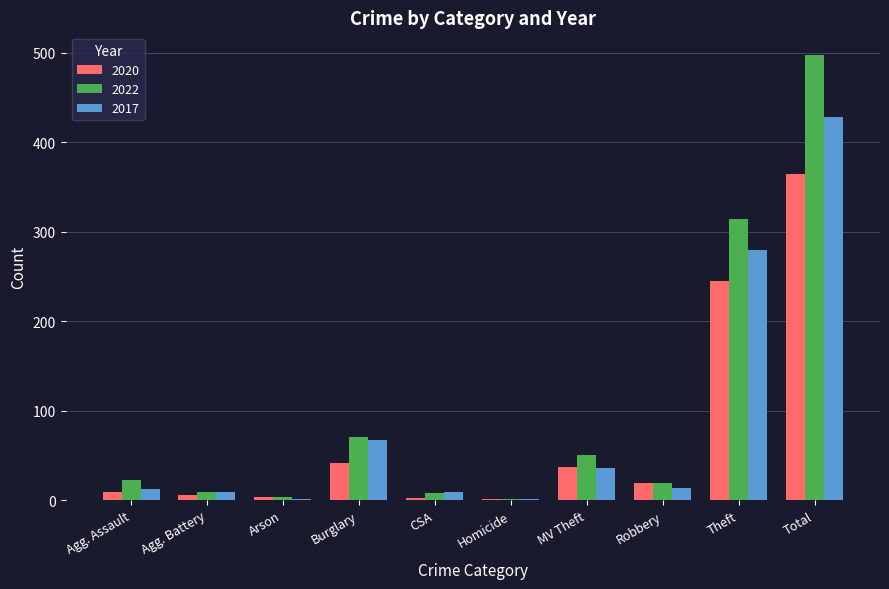

True or false: 2017 has a value of 67 at Burglary.

True